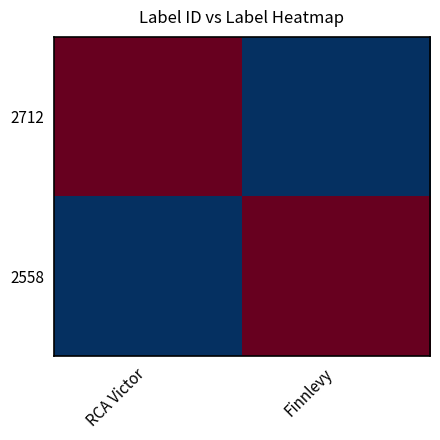

Reading right to left, transcribe all the data shown in this chart.

2712: Finnlevy=-336387.5	RCA Victor=336387.5
2558: Finnlevy=336387.5	RCA Victor=-336387.5